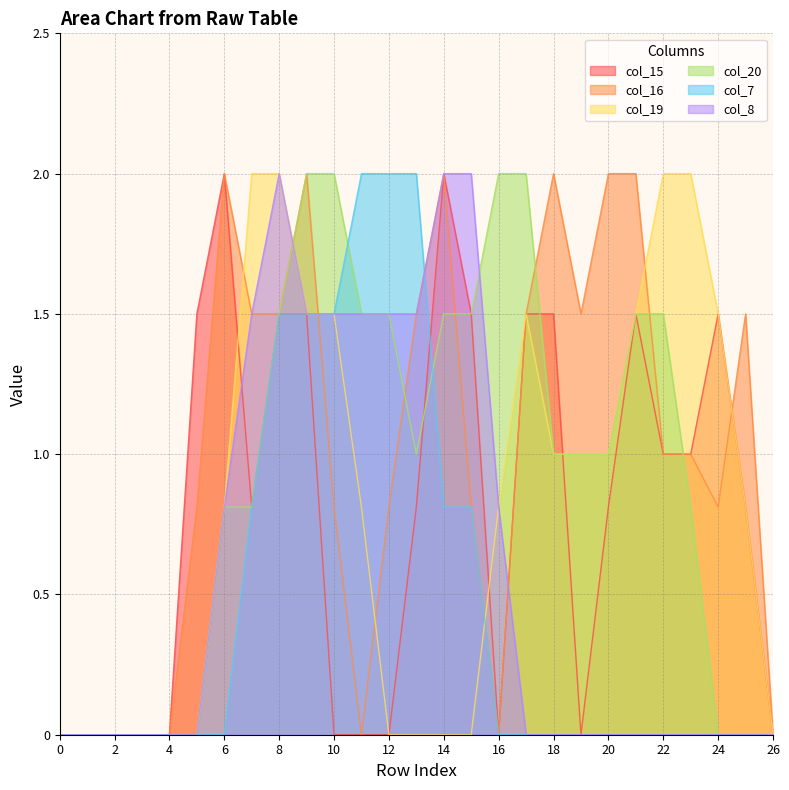

Reading left to right, extract all data points from this chart.

col_15: 0.0	0.0	0.0	0.0	0.0	1.5	2.0	0.8	1.5	1.5	0.0	0.0	0.0	0.8	2.0	1.5	0.0	1.5	1.5	0.0	0.8	1.5	1.0	1.0	1.5	0.8	0.0
col_16: 0.0	0.0	0.0	0.0	0.0	0.8	2.0	1.5	1.5	2.0	0.8	0.0	0.8	1.5	2.0	0.8	0.0	1.5	2.0	1.5	2.0	2.0	1.0	1.0	0.8	1.5	0.0
col_19: 0.0	0.0	0.0	0.0	0.0	0.0	0.8	2.0	2.0	1.5	1.5	0.8	0.0	0.0	0.0	0.0	0.8	1.5	1.0	1.0	1.0	1.5	2.0	2.0	1.5	0.8	0.0
col_20: 0.0	0.0	0.0	0.0	0.0	0.0	0.8	0.8	1.5	2.0	2.0	1.5	1.5	1.0	1.5	1.5	2.0	2.0	1.0	1.0	1.0	1.5	1.5	0.8	0.0	0.0	0.0
col_7: 0.0	0.0	0.0	0.0	0.0	0.0	0.0	0.8	1.5	1.5	1.5	2.0	2.0	2.0	0.8	0.8	0.0	0.0	0.0	0.0	0.0	0.0	0.0	0.0	0.0	0.0	0.0
col_8: 0.0	0.0	0.0	0.0	0.0	0.0	0.8	1.5	2.0	1.5	1.5	1.5	1.5	1.5	2.0	2.0	0.8	0.0	0.0	0.0	0.0	0.0	0.0	0.0	0.0	0.0	0.0